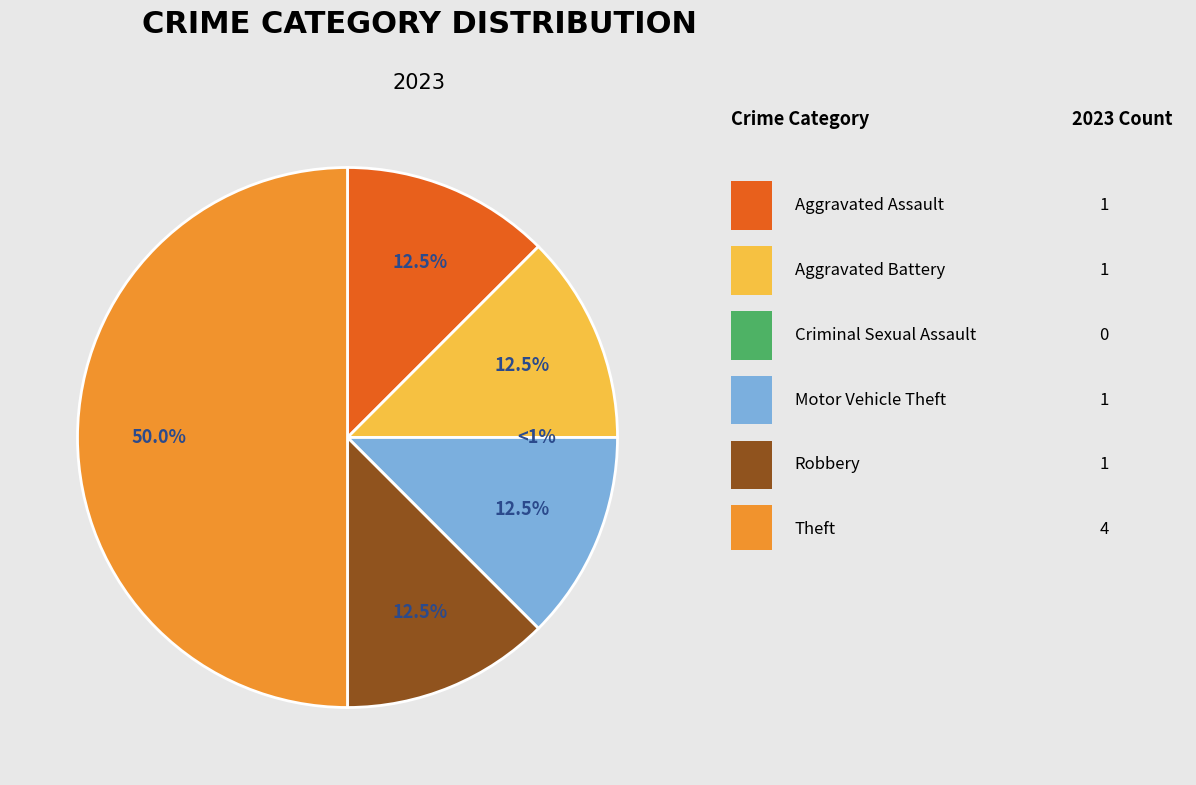

How many segments does this pie chart have?

6